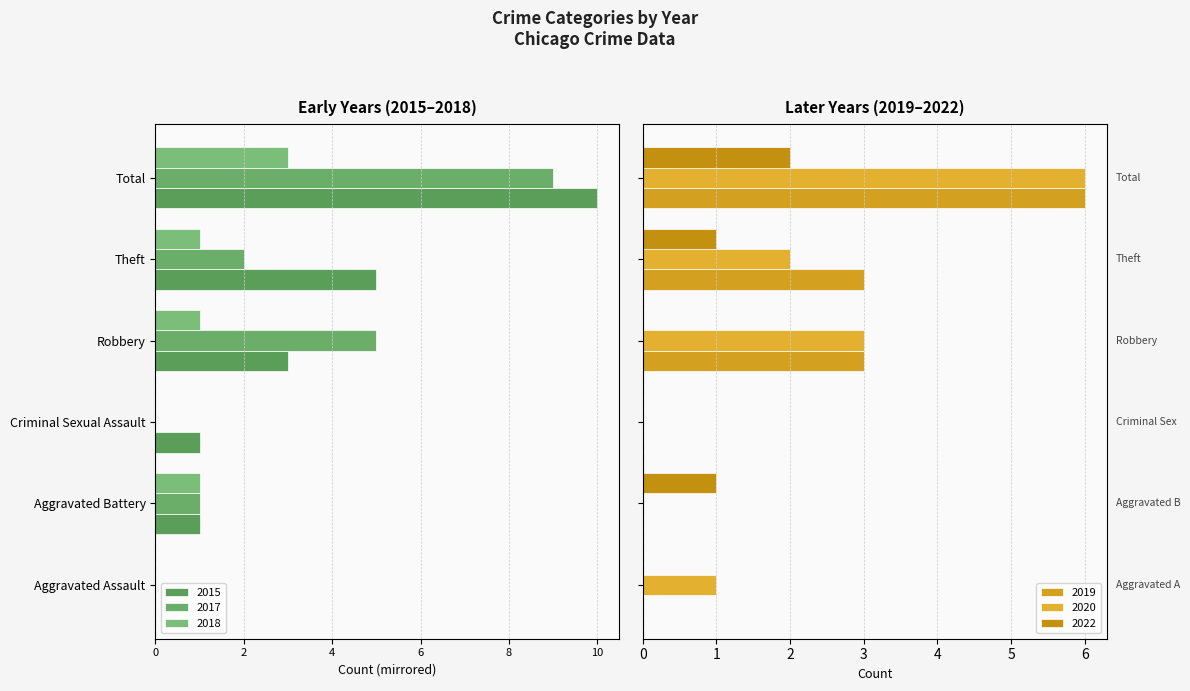

Rank the categories by 2020 value from highest to lowest.

Total, Robbery, Theft, Aggravated Assault, Aggravated Battery, Criminal Sexual Assault